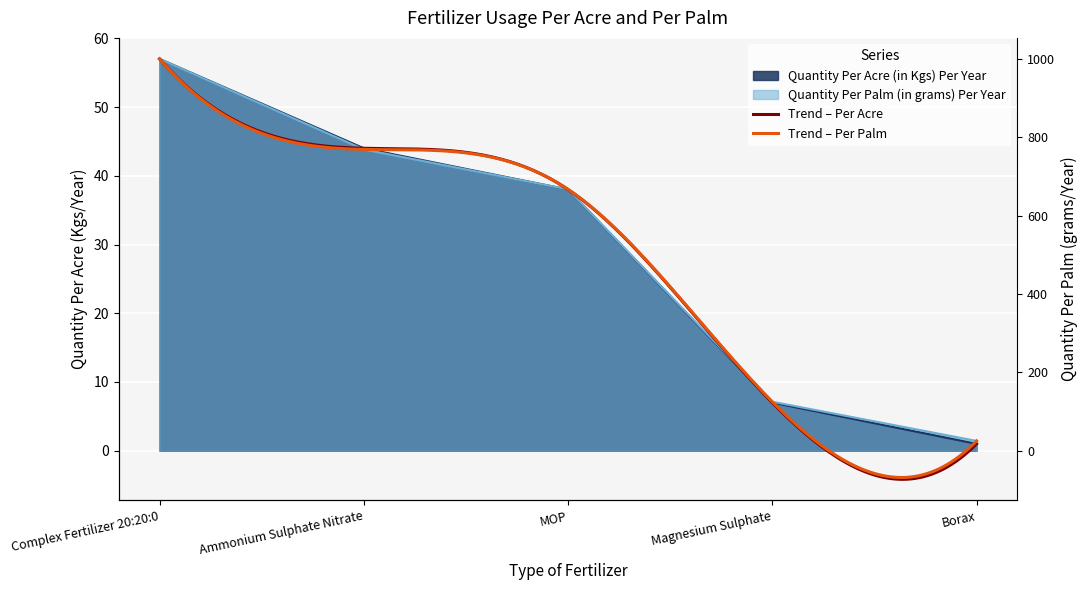

How many values in the Quantity Per Palm (in grams) Per Year series are below 38?

2